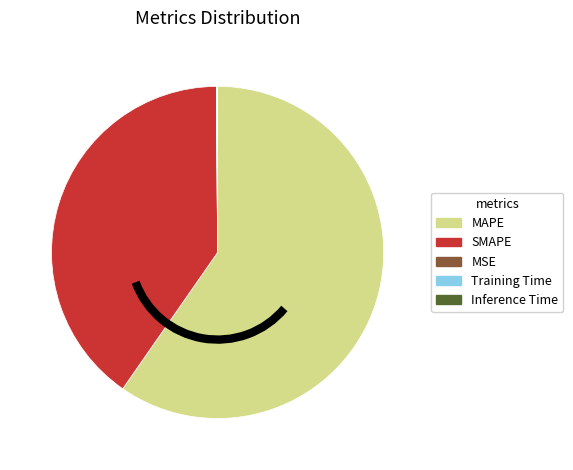

Is there a majority slice in this chart?

Yes